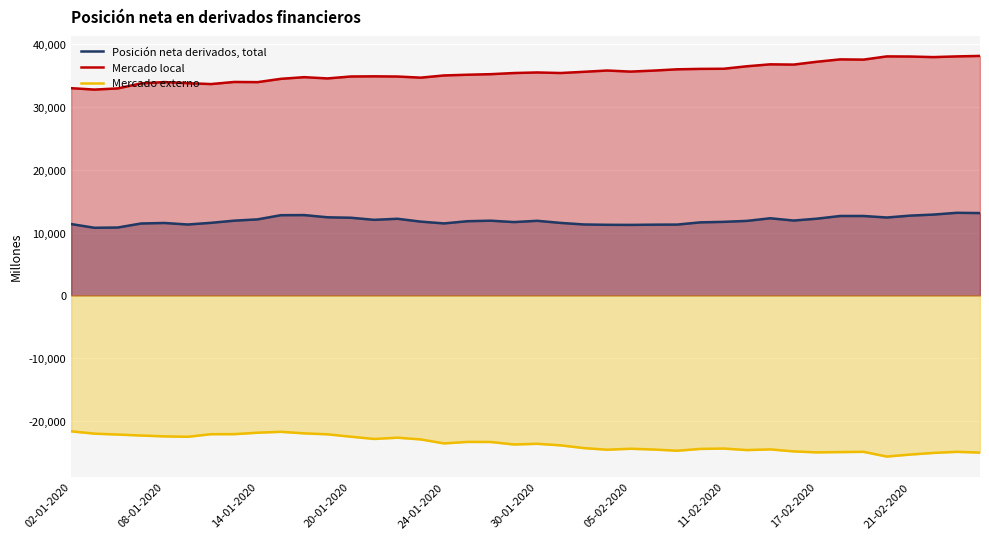

What is the total value across all series at 21-02-2020?

25396